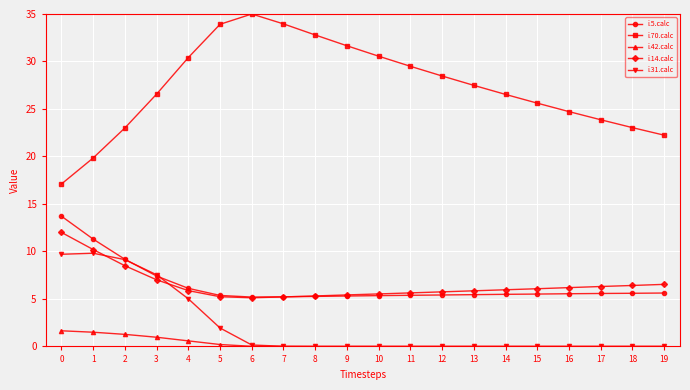

How many lines are shown in the chart?

5